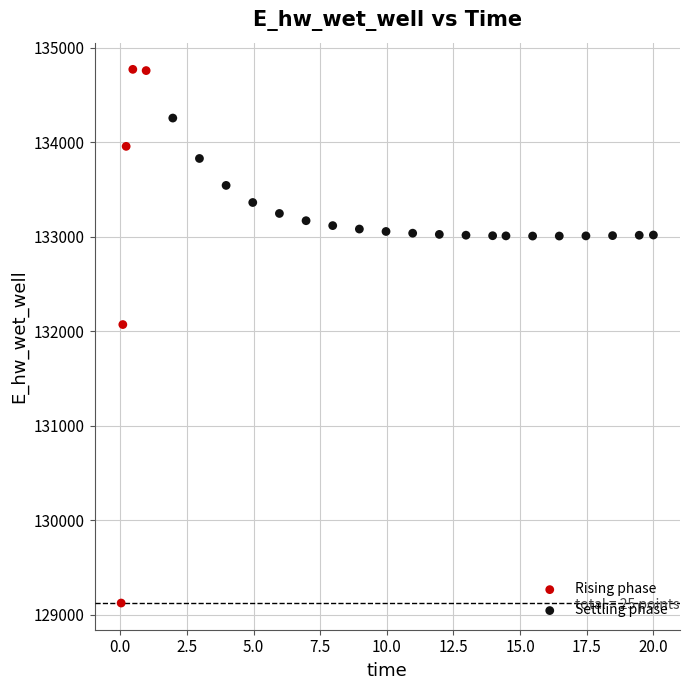

Which series contains the highest Y value?

Rising phase